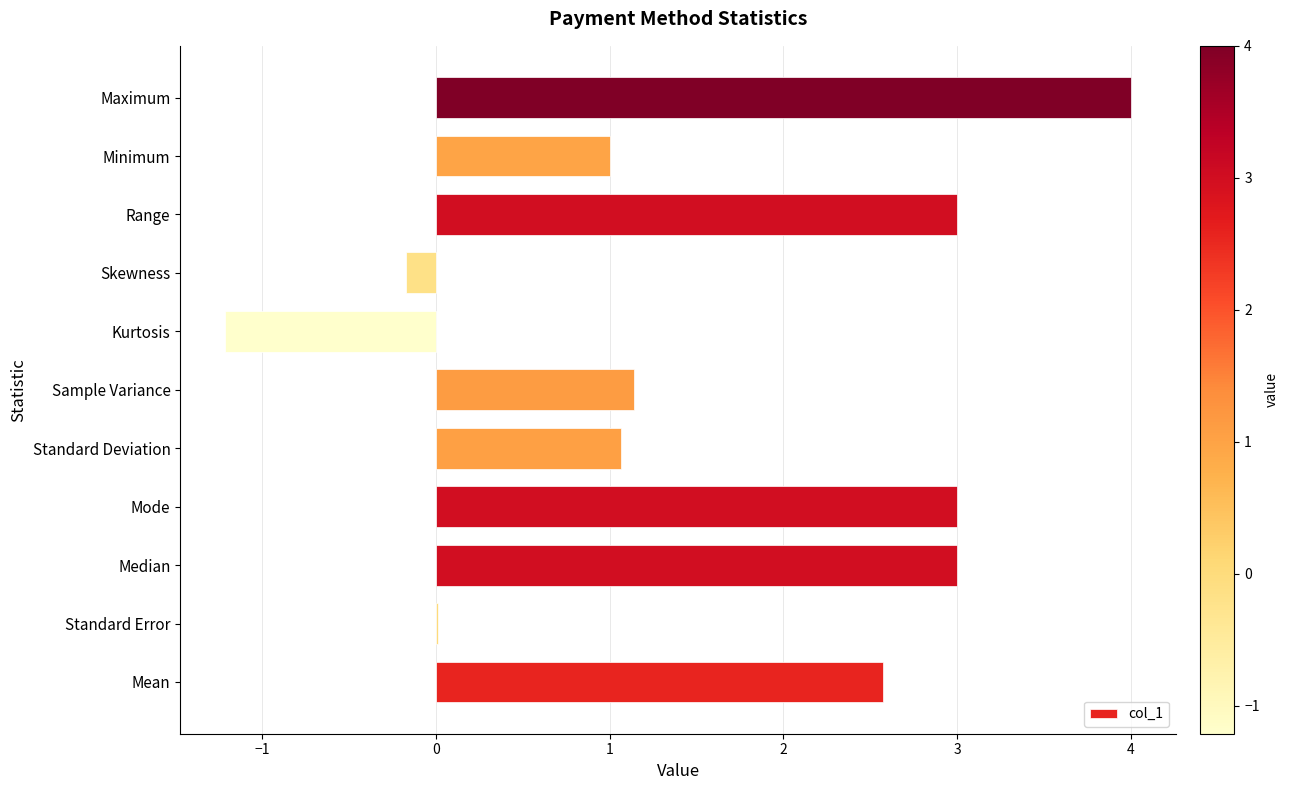

At which category does the chart reach its peak across all series?

Maximum